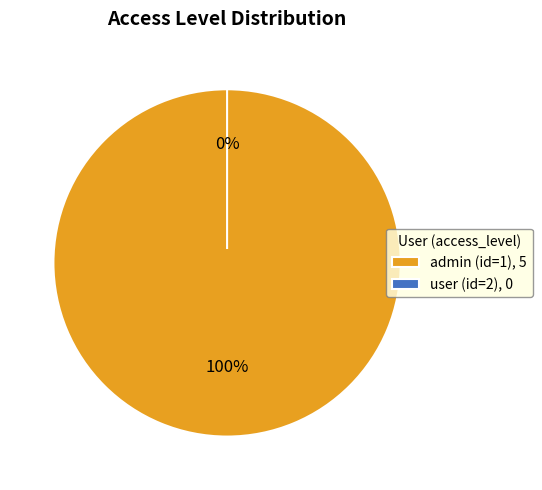

What is the change in value from admin (id=1) to user (id=2)?

-5